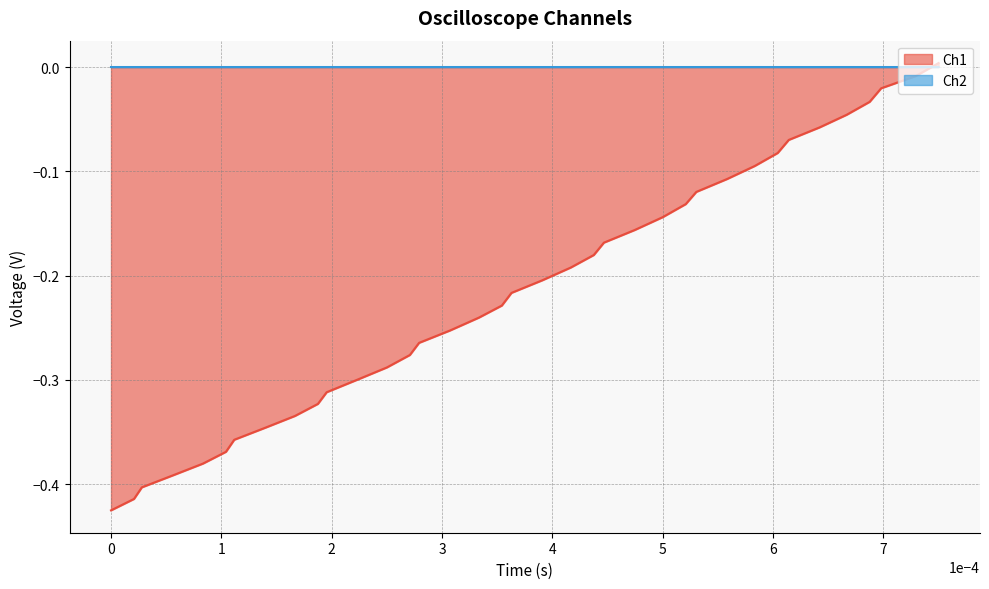

Which series has the widest spread of values?

Ch1